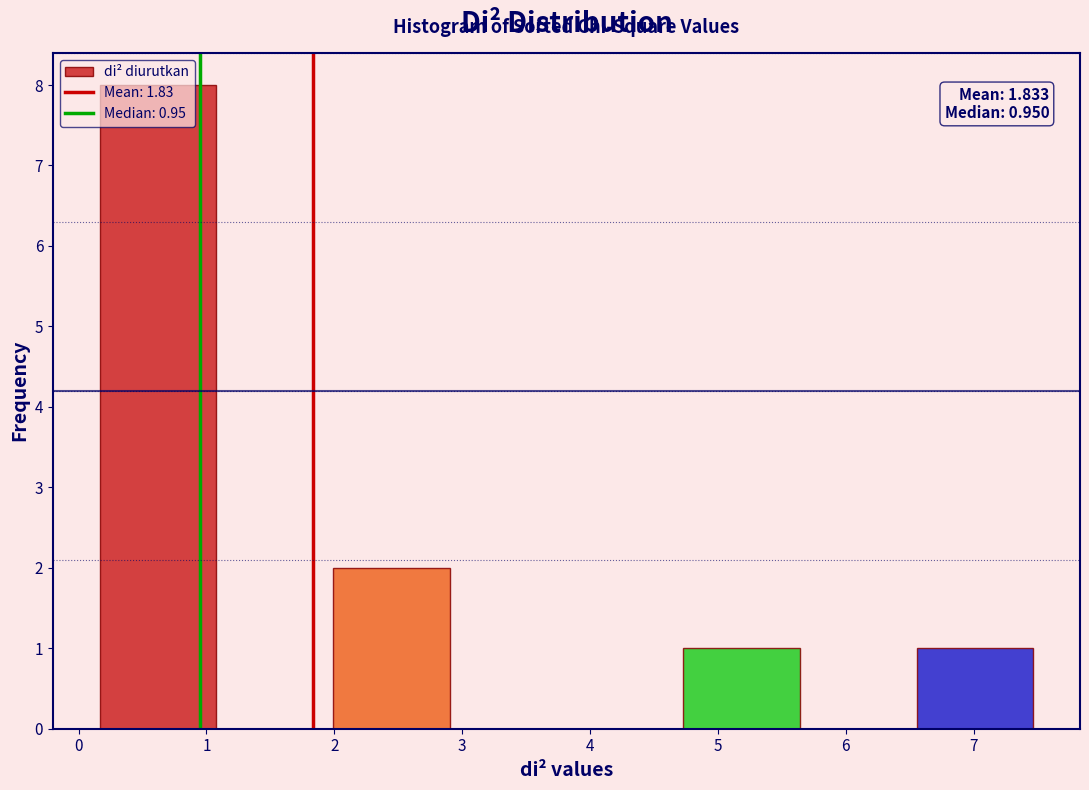

Which range on the x-axis has the tallest bar?

0.2 to 1.1